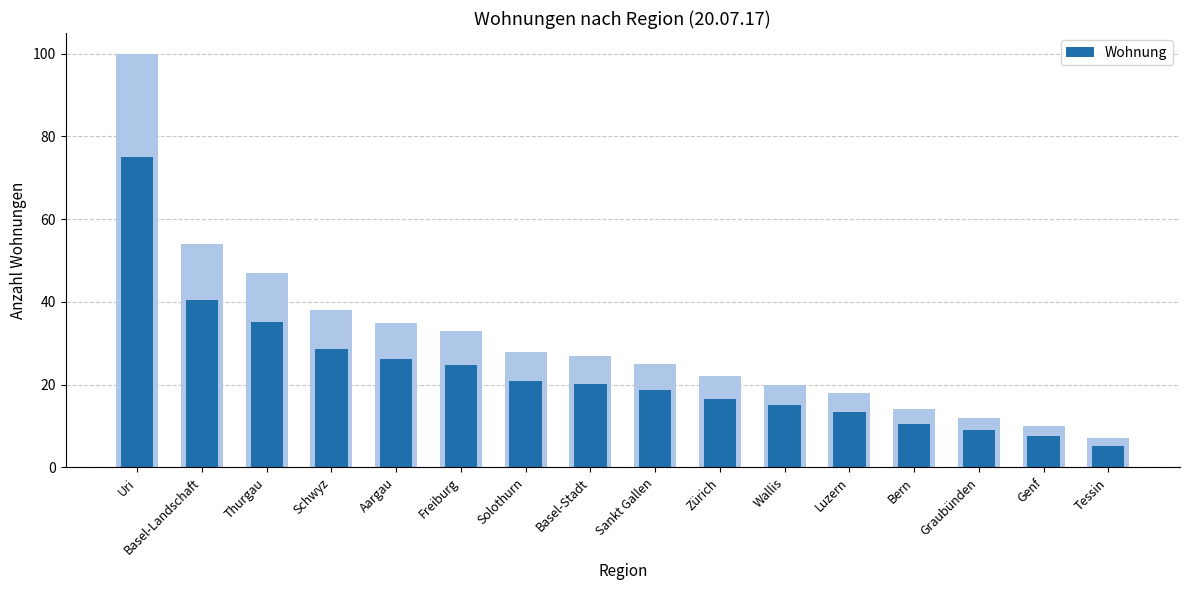

Are the bars horizontal?

No